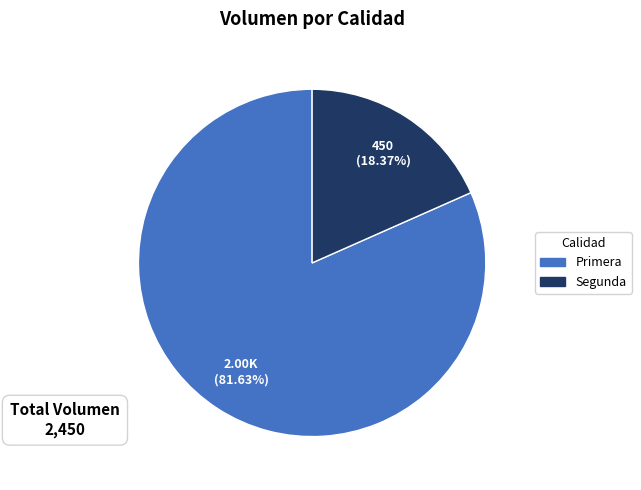

How much of the chart is everything except Segunda?

81.6%